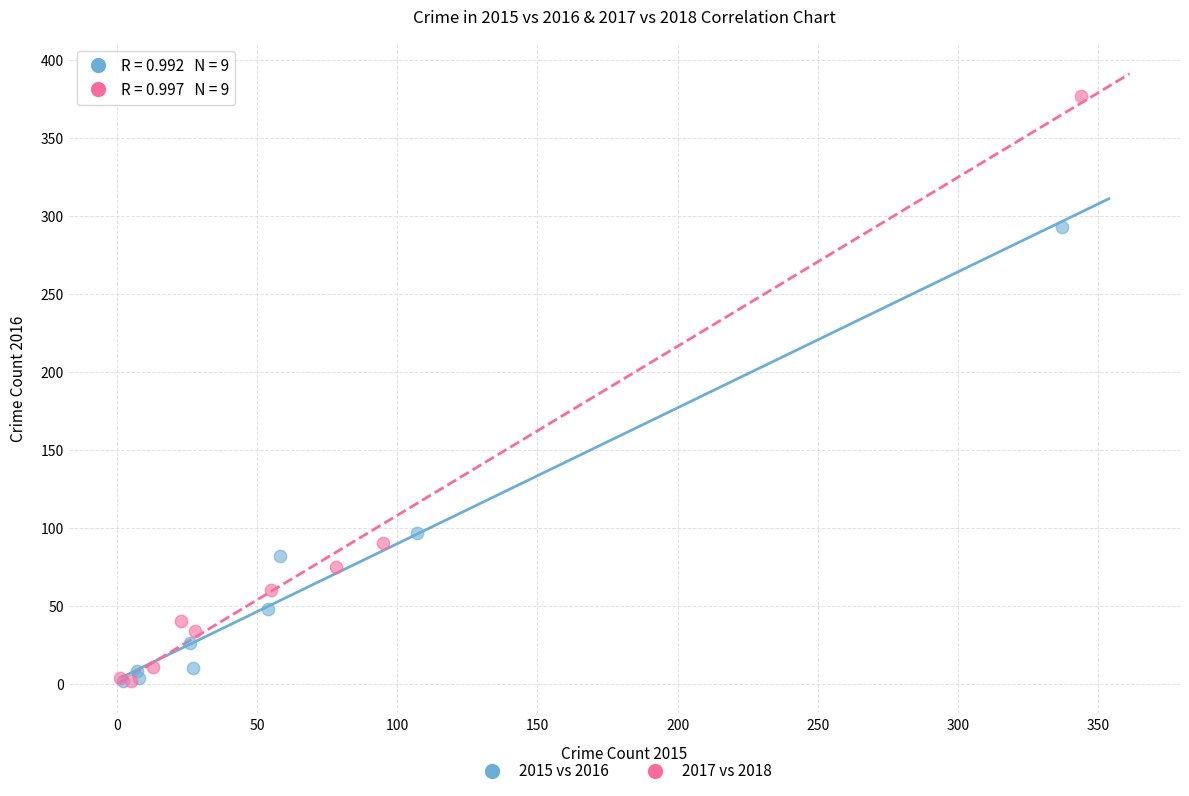

Which series has the widest spread of Y values?

2017 vs 2018